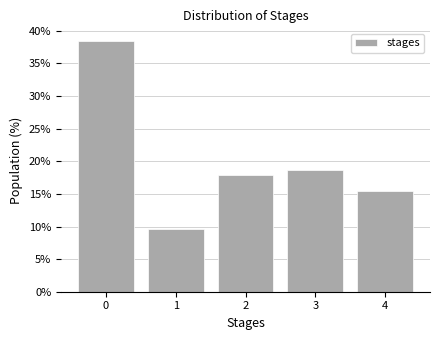

Over which range of the x-axis is the bar tallest?

-0.5 to 0.5